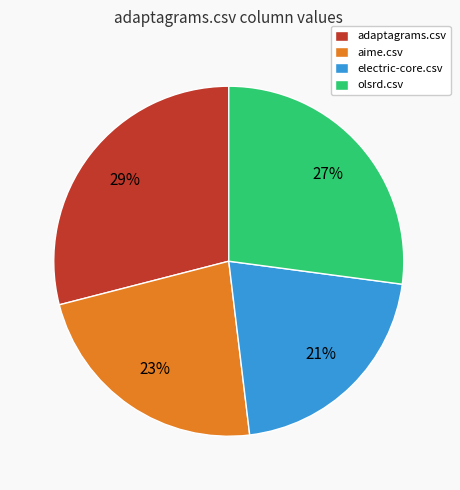

Which category has the biggest portion of the pie?

adaptagrams.csv